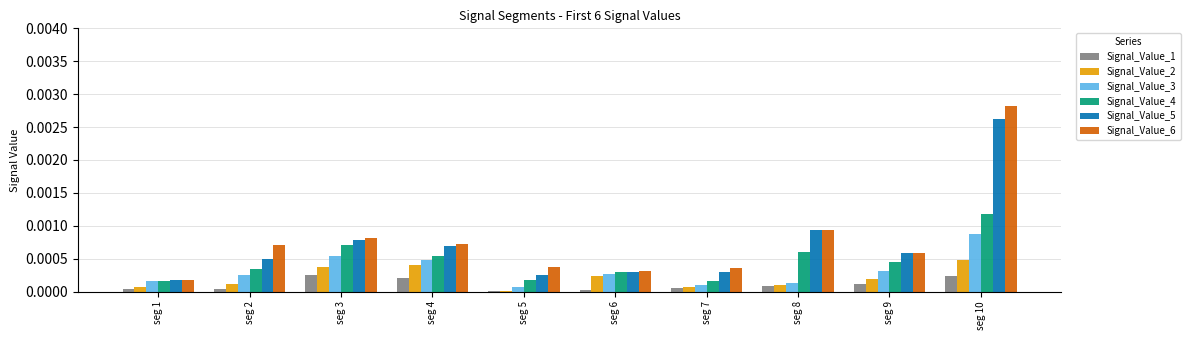

The Signal_Value_6 series shows 0.0 at seg 8. True or false?

True